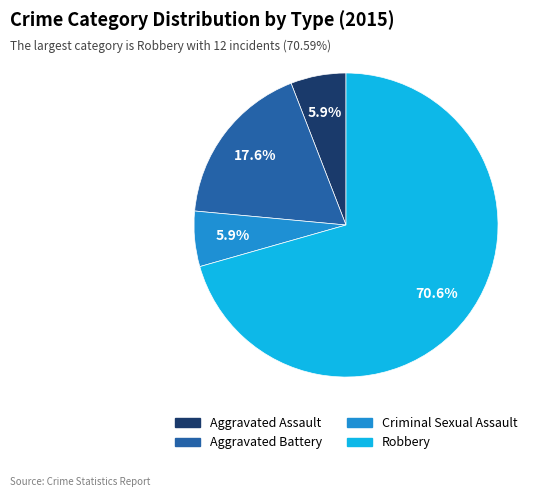

The Robbery slice represents 58% of the pie. True or false?

False